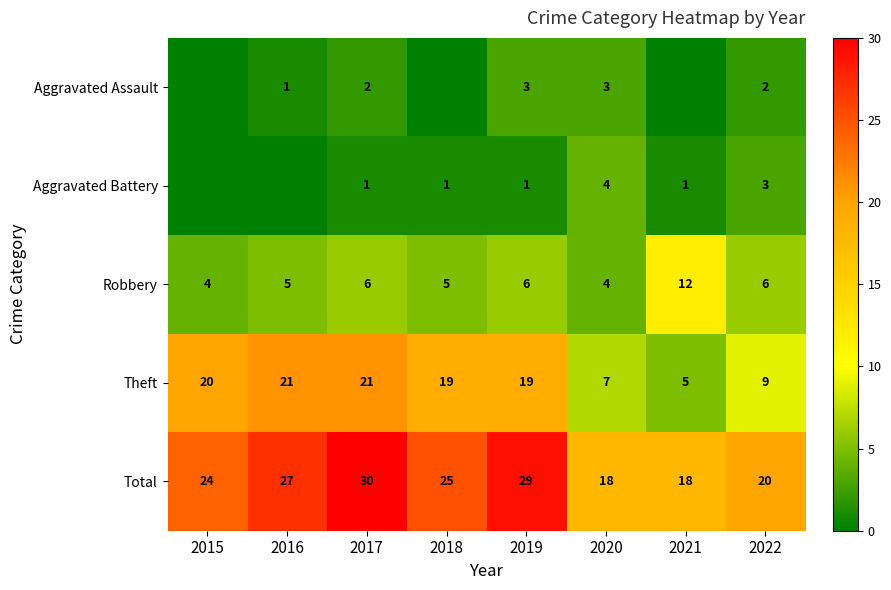

Where is Total nearest to the value 24?

2015